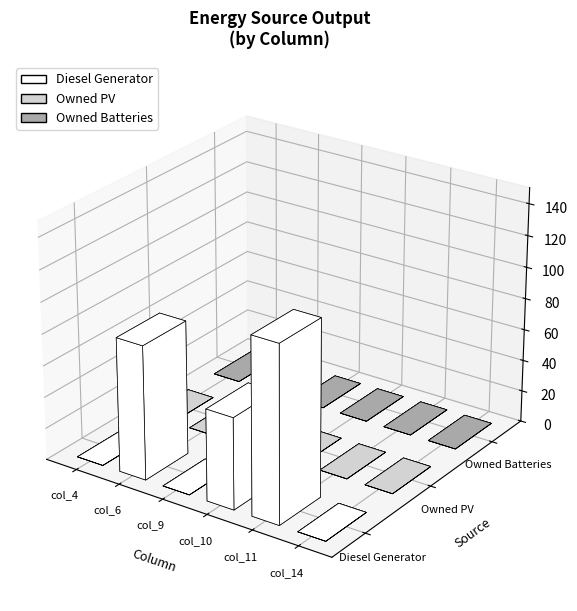

Which category has the lowest value across all series?

col_4